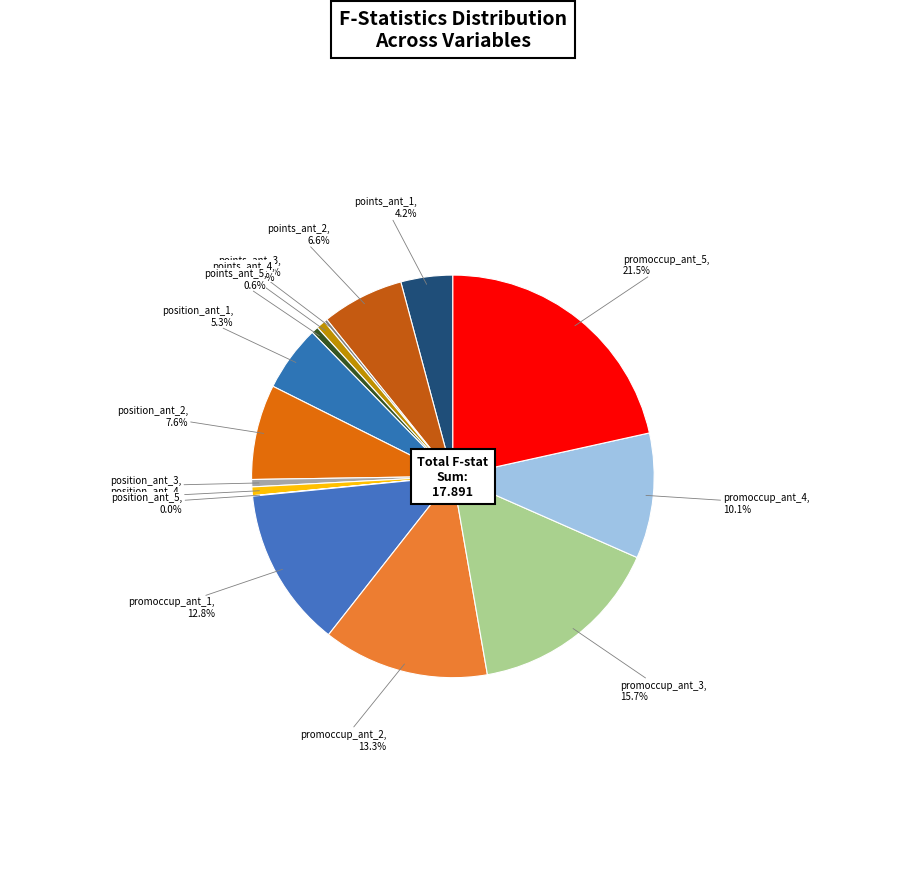

Rank the categories by value from highest to lowest.

promoccup_ant_5, promoccup_ant_3, promoccup_ant_2, promoccup_ant_1, promoccup_ant_4, position_ant_2, points_ant_2, position_ant_1, points_ant_1, points_ant_4, position_ant_4, position_ant_3, points_ant_5, points_ant_3, position_ant_5